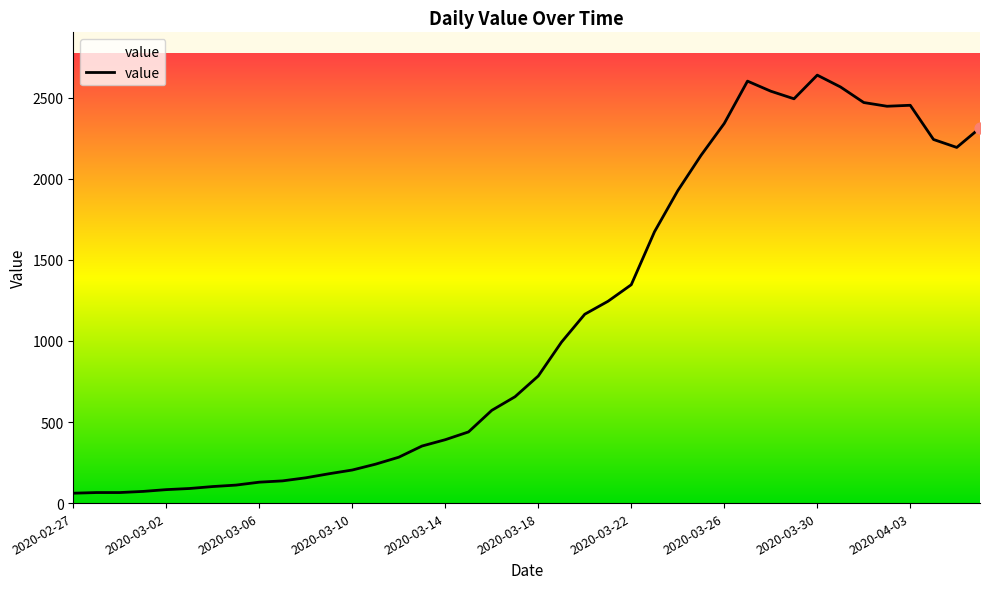

Approximately how many times larger is the value at 30 compared to 10?

16.3